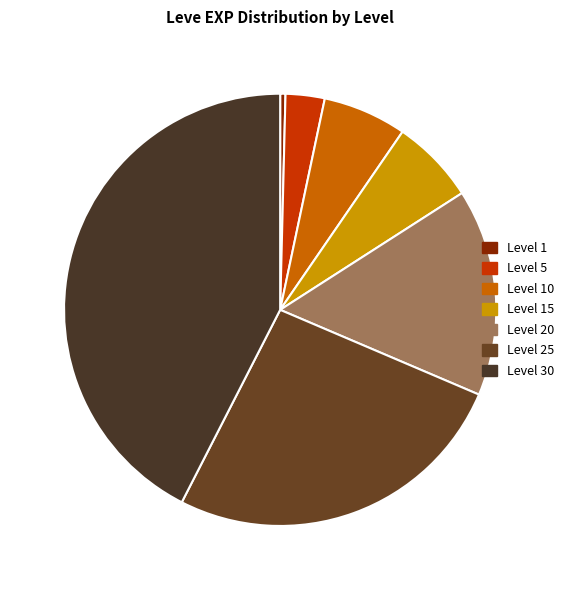

Rank the categories by value from lowest to highest.

Level 1, Level 5, Level 10, Level 15, Level 20, Level 25, Level 30